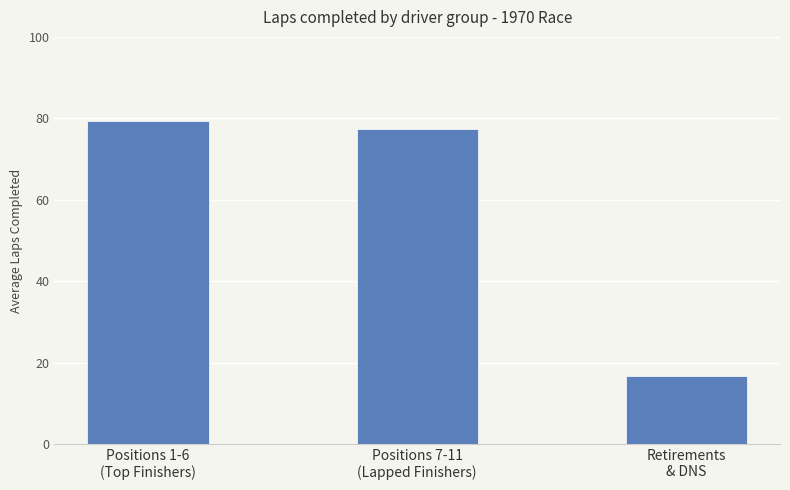

Does the chart contain any negative values?

No